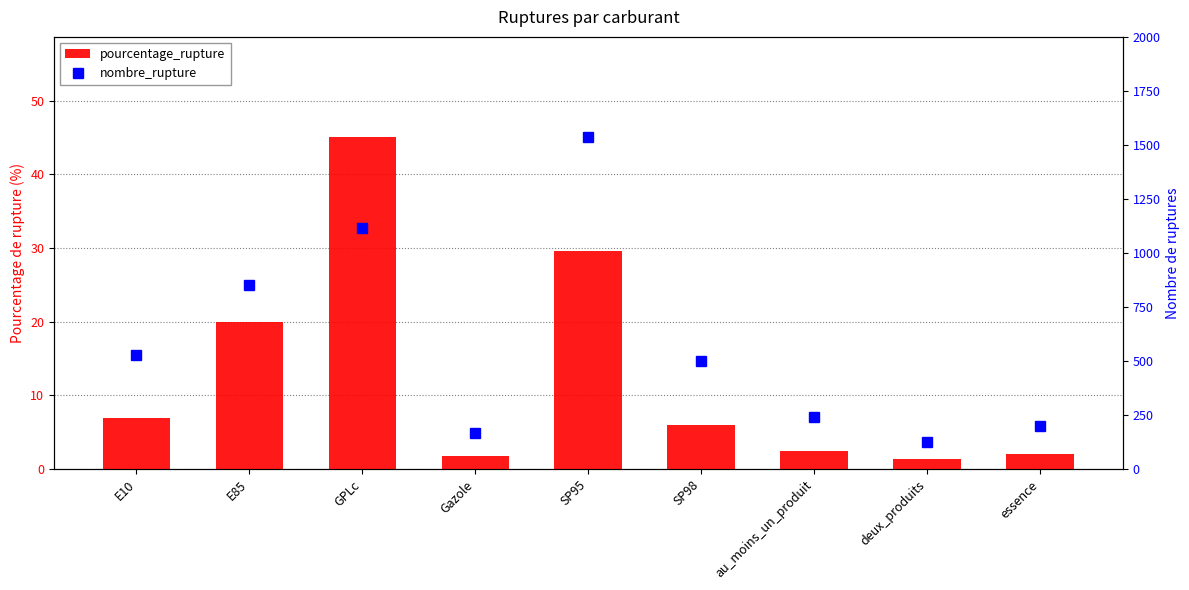

What is the total value across all series at GPLc?

1162.1